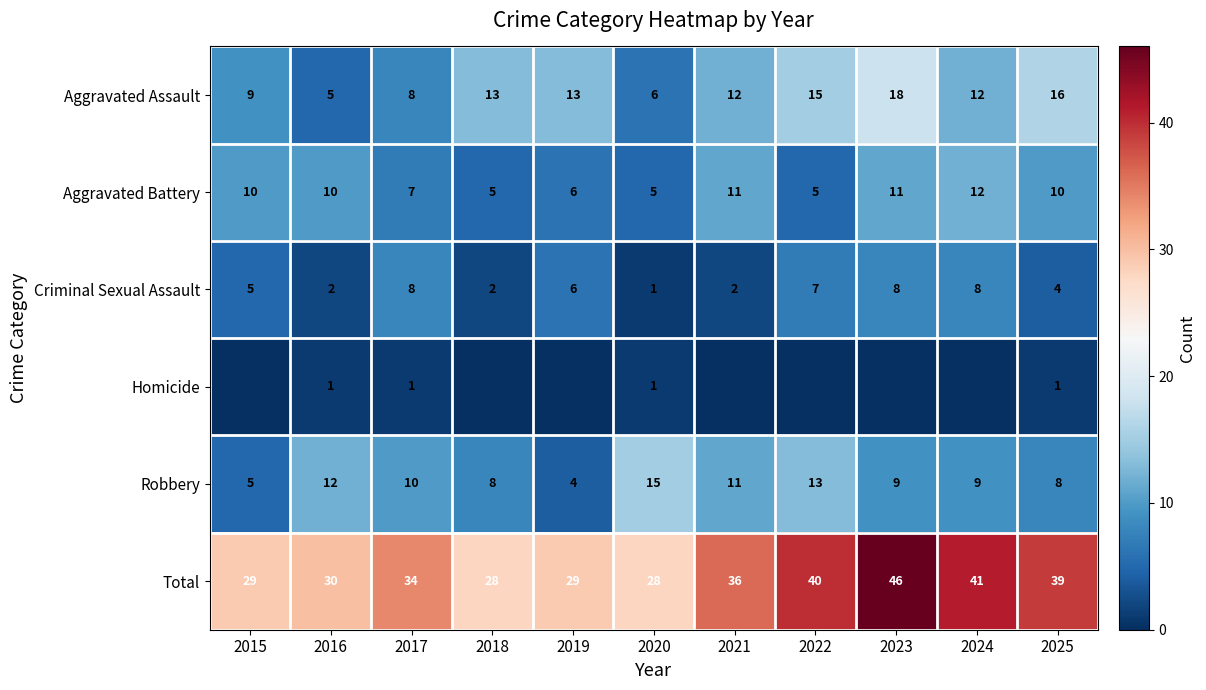

What value does the Total series have at 2024, to the nearest 5?

40